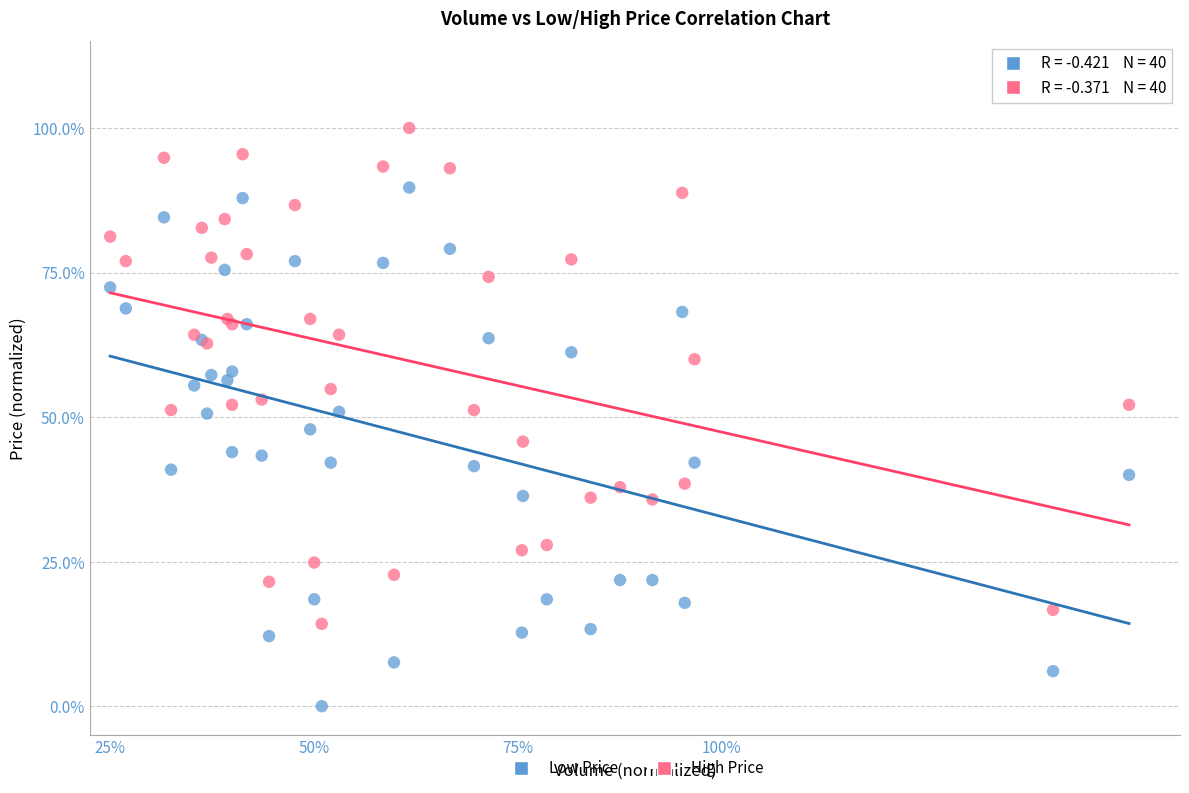

What are all the series names shown in the legend?

Low Price, High Price